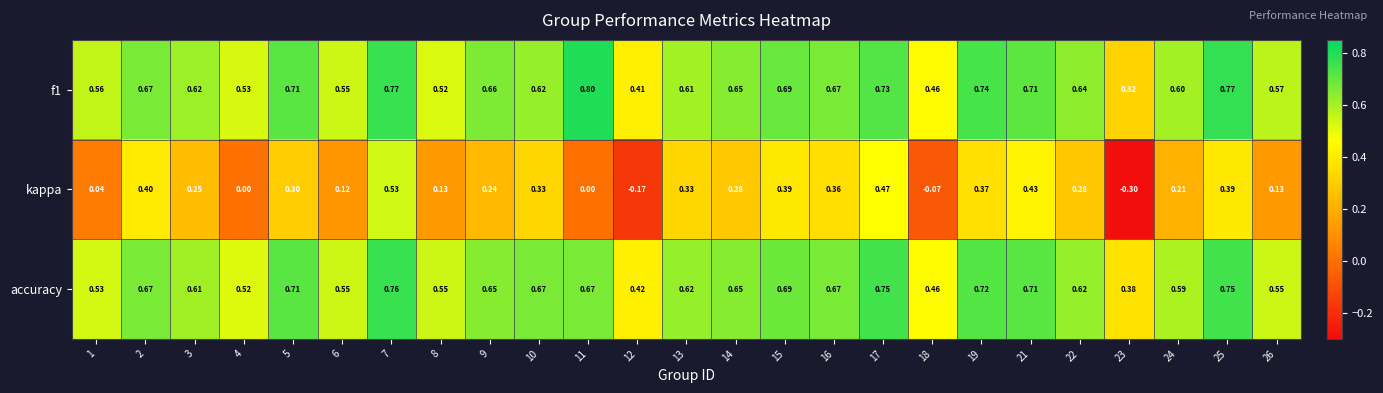

Between 15 and 23, which series saw the biggest shift?

kappa